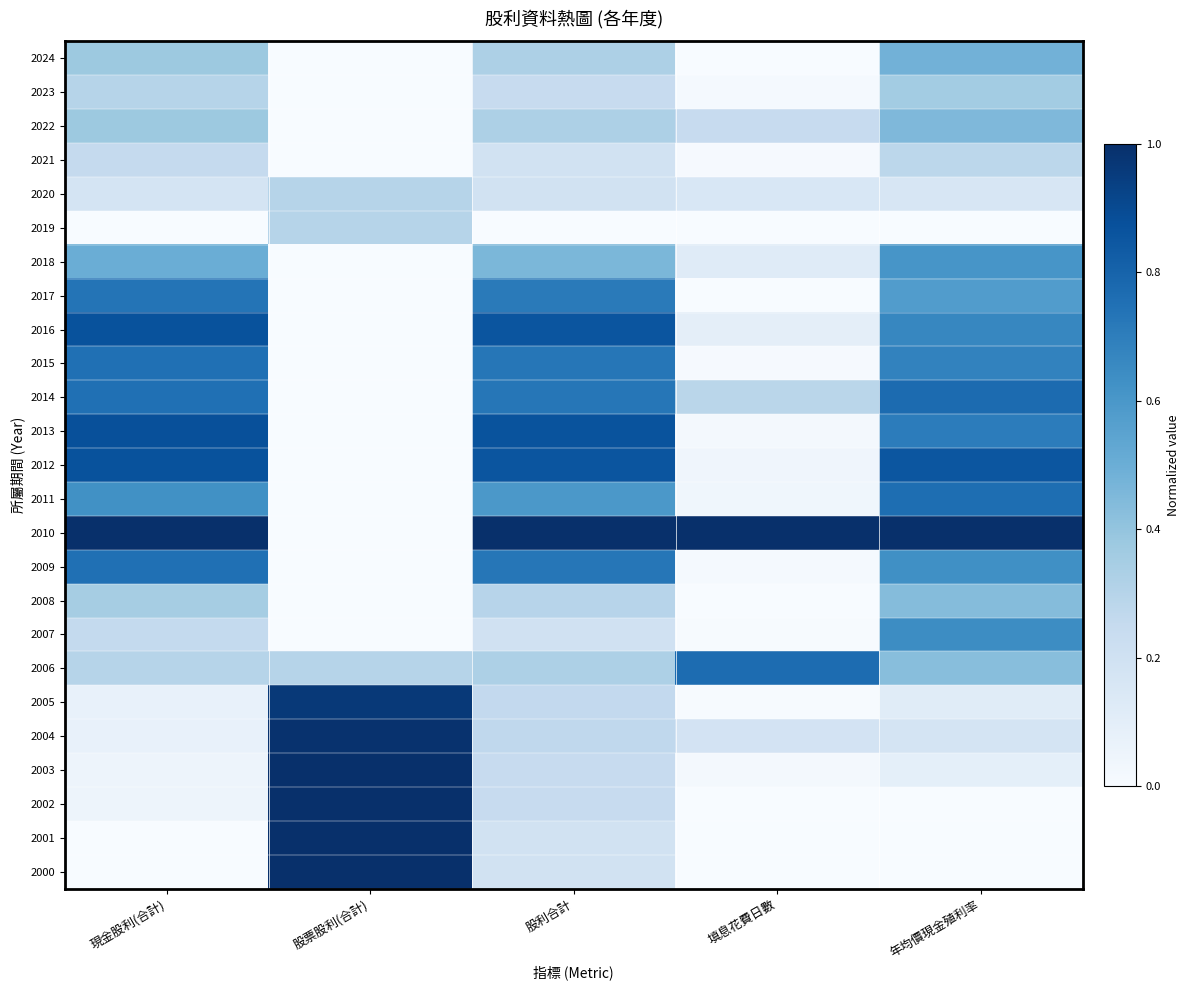

Which label corresponds to the smallest value in the chart?

股票股利(合計)